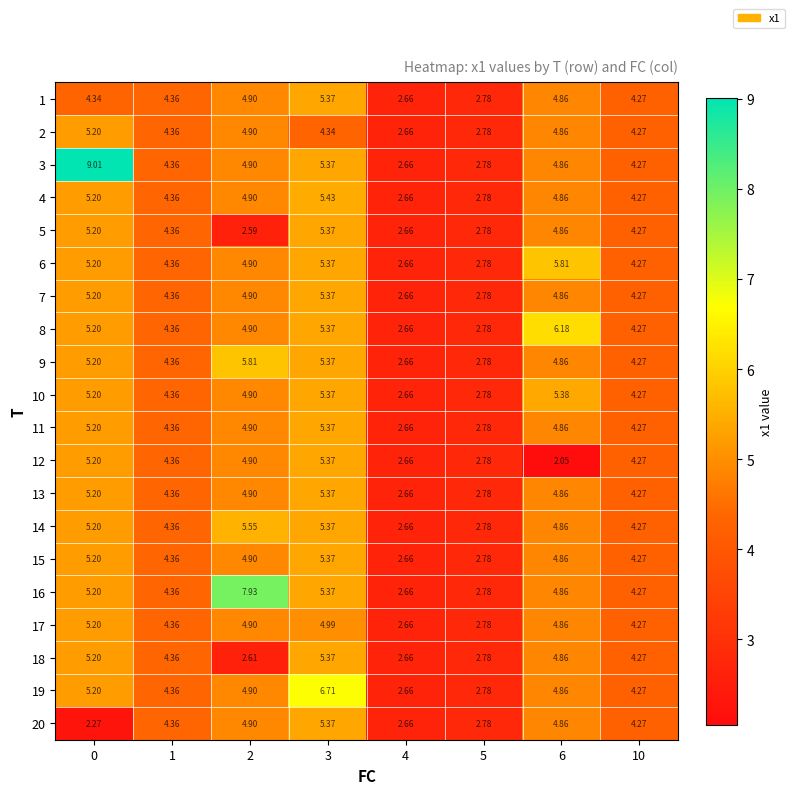

Is the value of 9 at 6 greater than the value of 4 at 3?

No